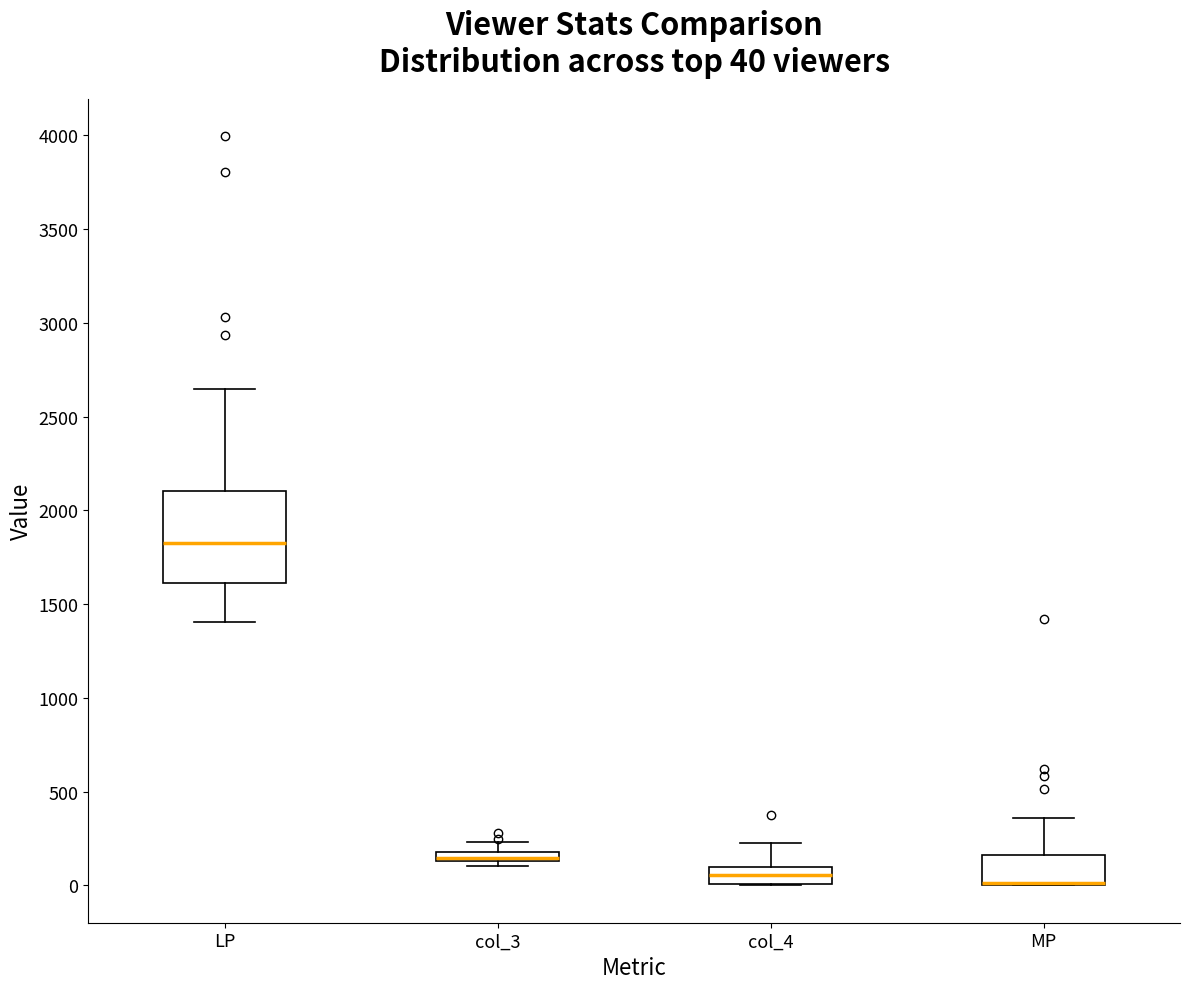

Comparing the boxes themselves (not the whiskers), which one is the tallest?

LP